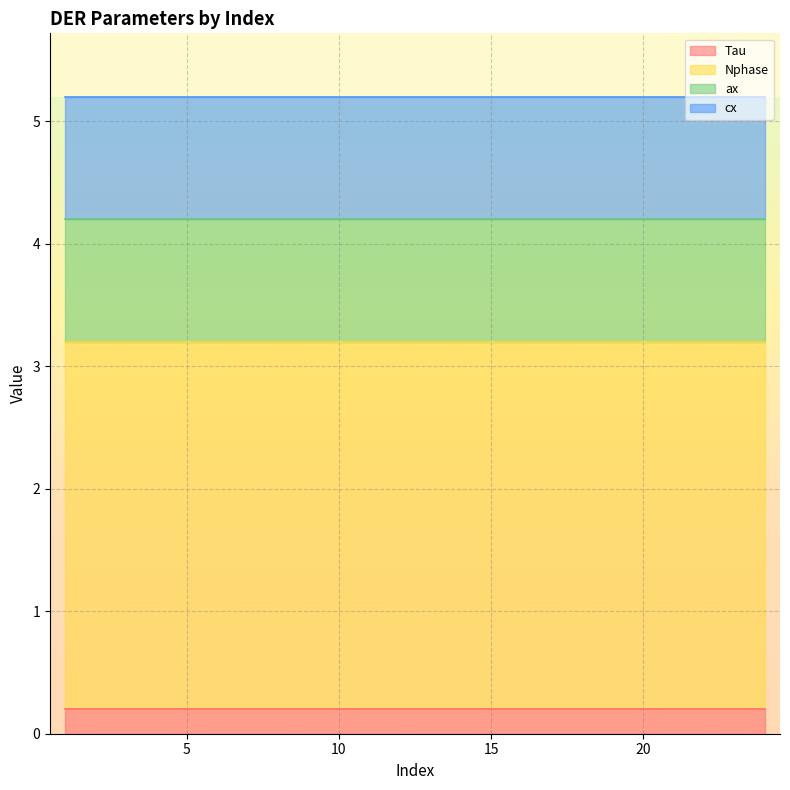

Reading left to right, list all the values displayed in this chart.

Tau: 1=0.2	2=0.2	3=0.2	4=0.2	5=0.2	6=0.2	7=0.2	8=0.2	9=0.2	10=0.2	11=0.2	12=0.2	13=0.2	14=0.2	15=0.2	16=0.2	17=0.2	18=0.2	19=0.2	20=0.2	21=0.2	22=0.2	23=0.2	24=0.2
Nphase: 1=3.0	2=3.0	3=3.0	4=3.0	5=3.0	6=3.0	7=3.0	8=3.0	9=3.0	10=3.0	11=3.0	12=3.0	13=3.0	14=3.0	15=3.0	16=3.0	17=3.0	18=3.0	19=3.0	20=3.0	21=3.0	22=3.0	23=3.0	24=3.0
ax: 1=1.0	2=1.0	3=1.0	4=1.0	5=1.0	6=1.0	7=1.0	8=1.0	9=1.0	10=1.0	11=1.0	12=1.0	13=1.0	14=1.0	15=1.0	16=1.0	17=1.0	18=1.0	19=1.0	20=1.0	21=1.0	22=1.0	23=1.0	24=1.0
cx: 1=1.0	2=1.0	3=1.0	4=1.0	5=1.0	6=1.0	7=1.0	8=1.0	9=1.0	10=1.0	11=1.0	12=1.0	13=1.0	14=1.0	15=1.0	16=1.0	17=1.0	18=1.0	19=1.0	20=1.0	21=1.0	22=1.0	23=1.0	24=1.0